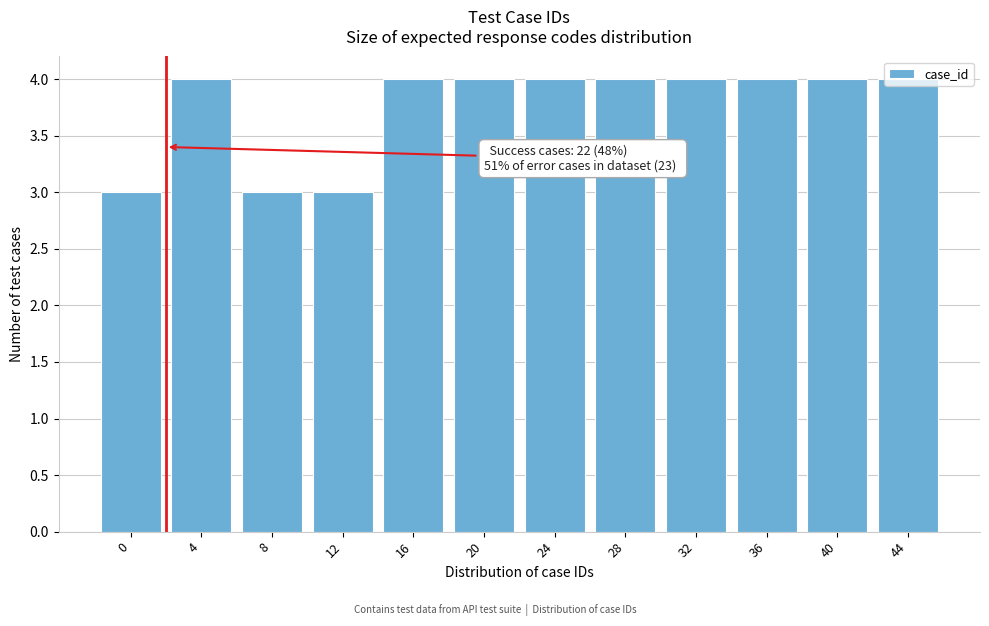

What is the sum of all values?

45